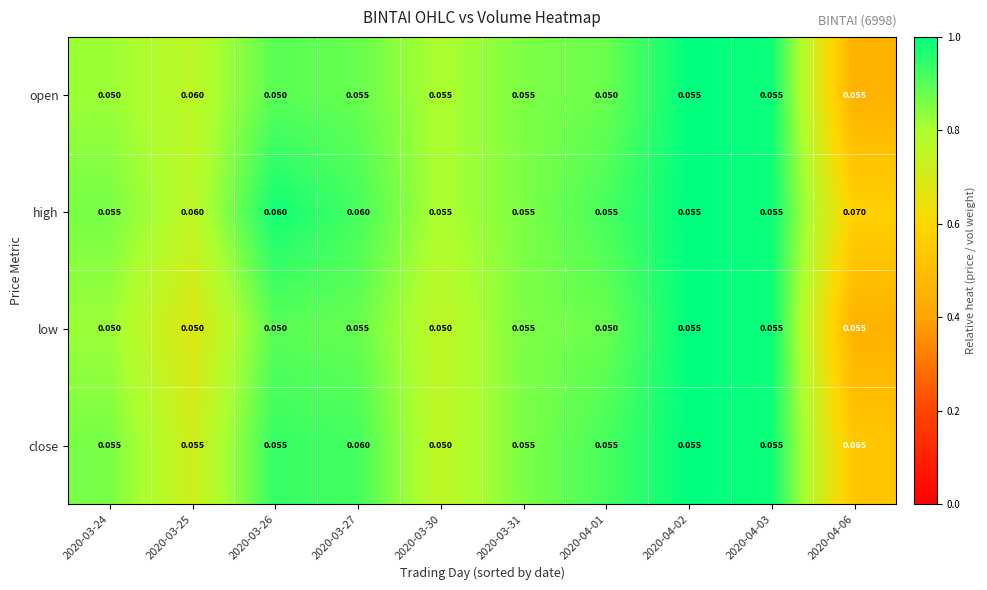

What is the spread (max minus min) of values at 2020-03-26?

0.0